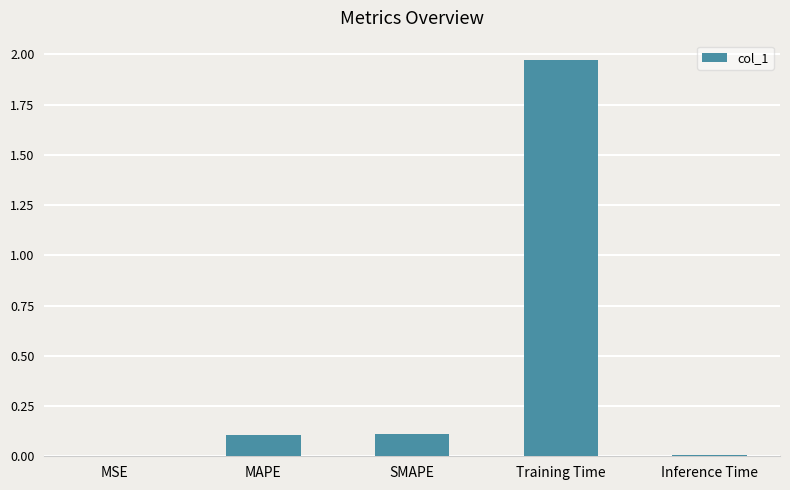

Which category has the highest value across all series?

Training Time